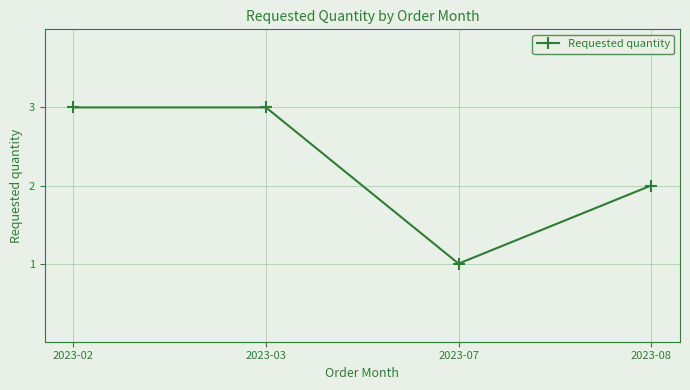

Reading left to right, list all the values displayed in this chart.

3	3	1	2